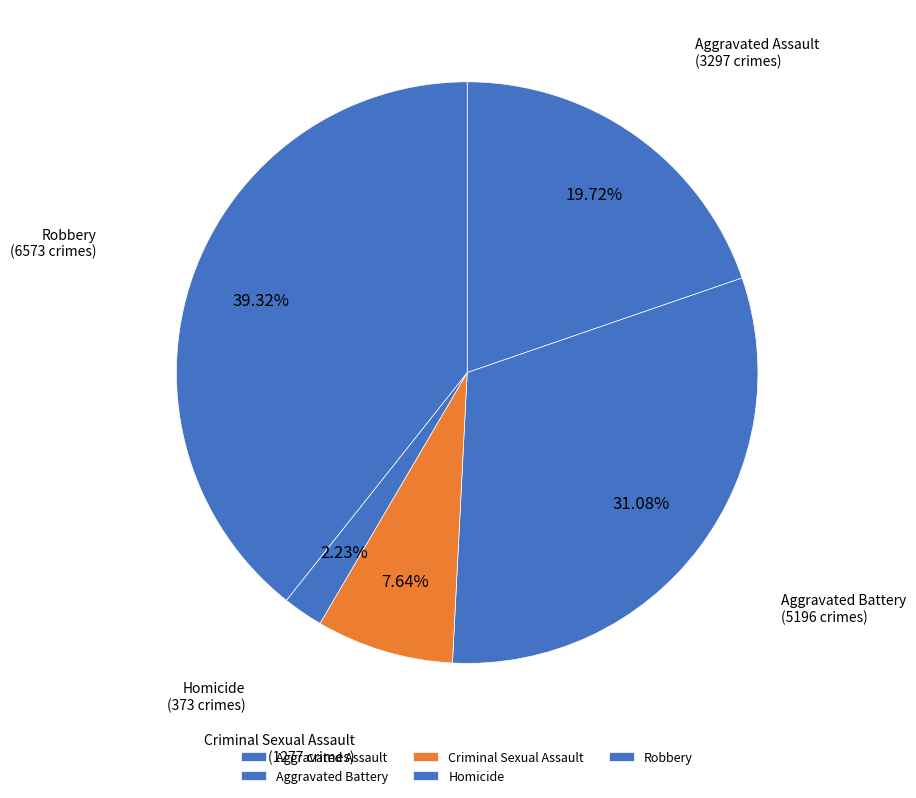

Does any single category account for the majority?

No